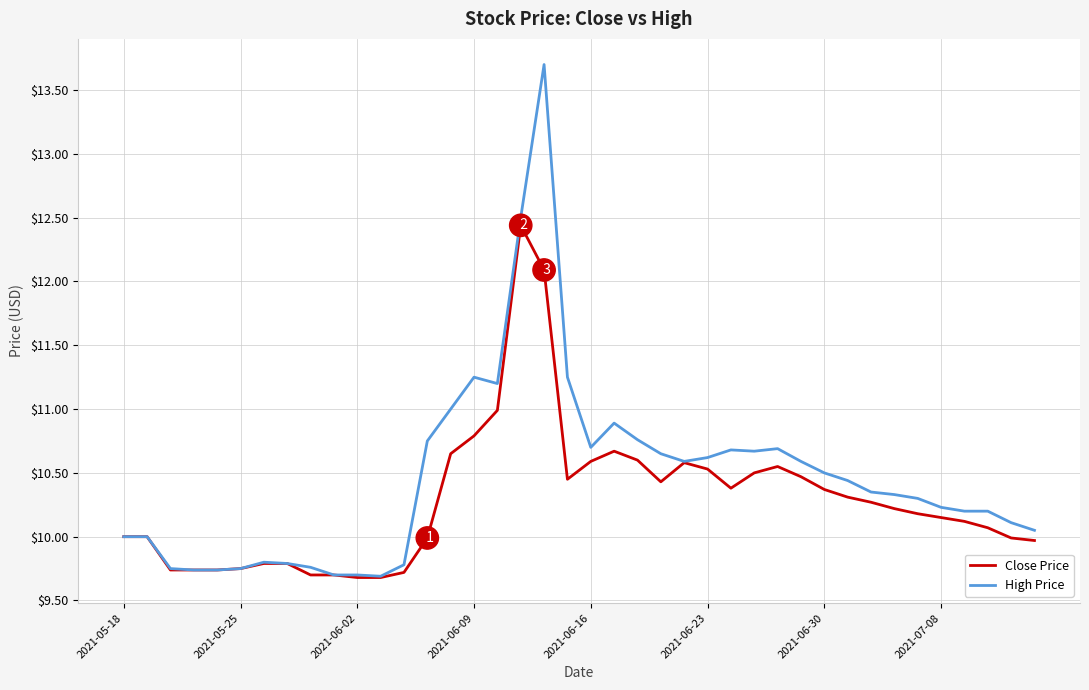

Which series has the widest spread of values?

High Price